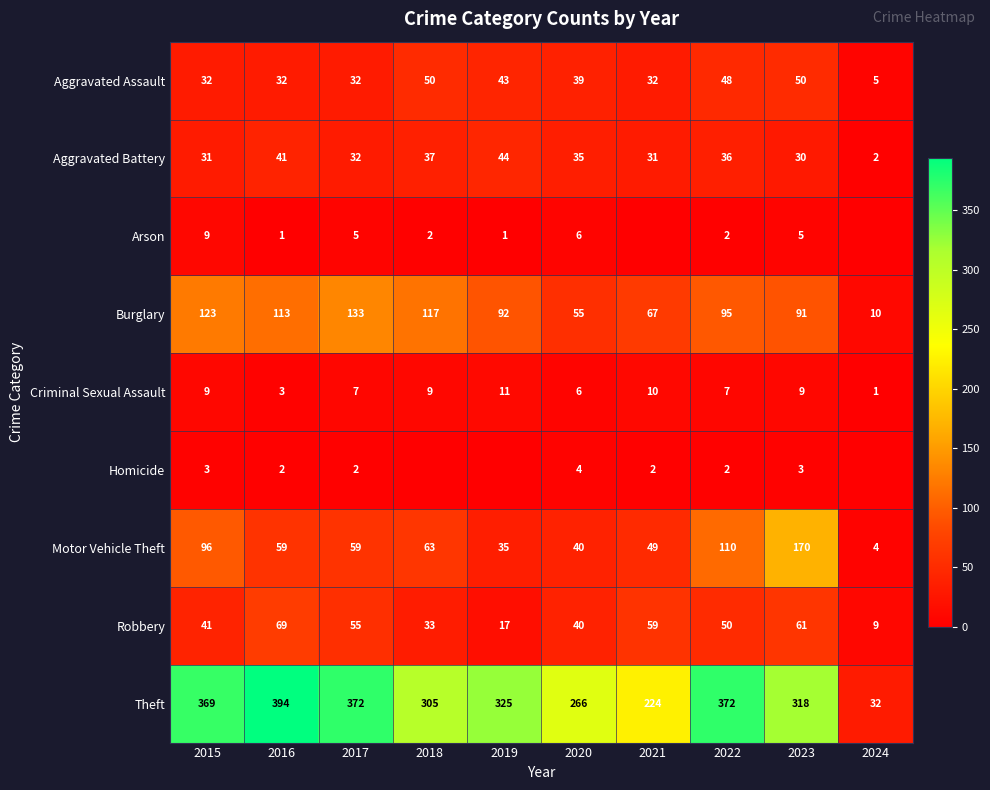

What is the lowest value of the Theft series?

32